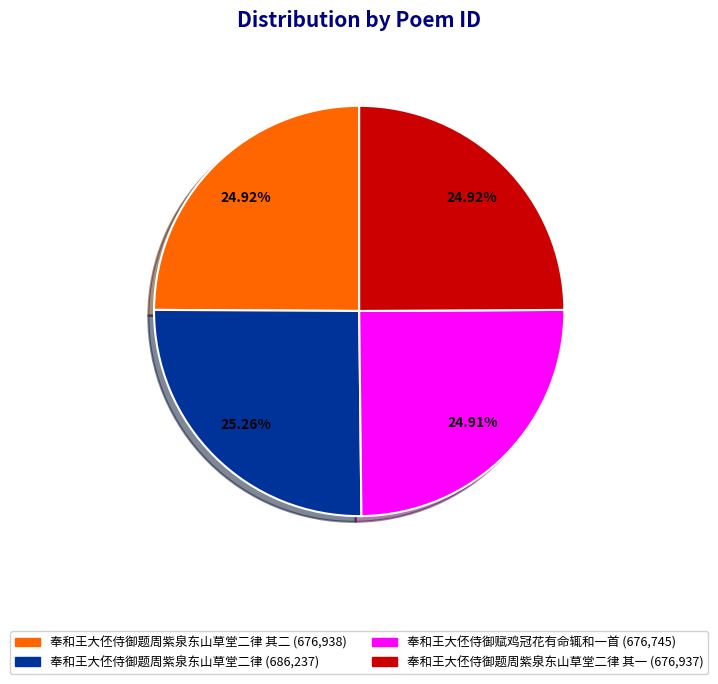

Is there any slice that represents more than half of the pie?

No